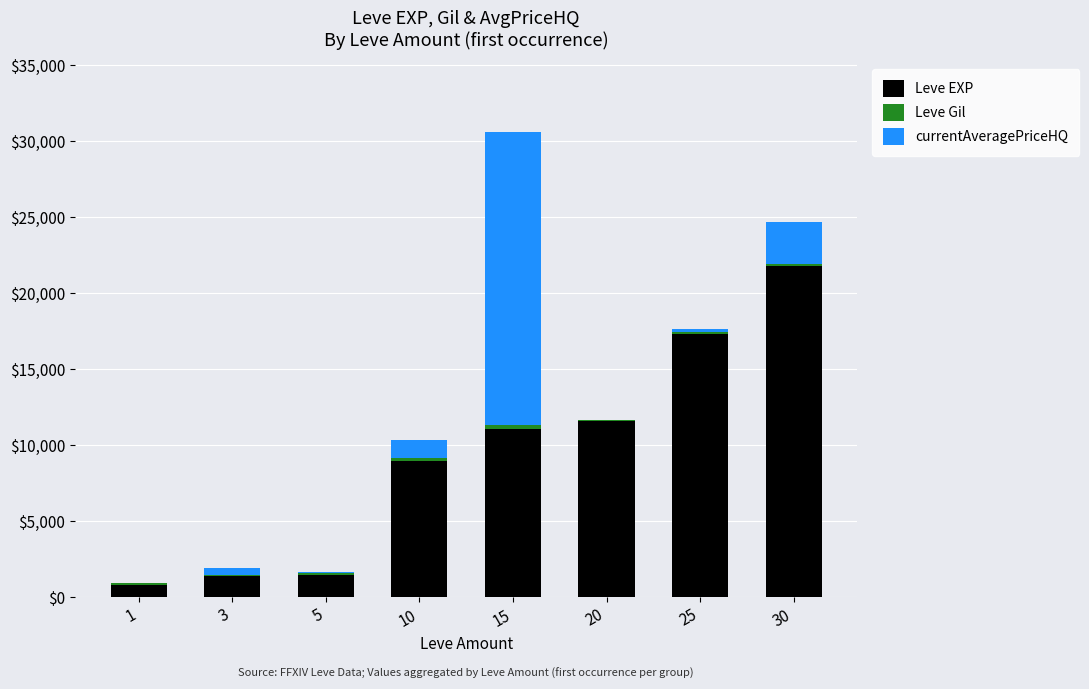

What is the sum of all Leve EXP values?

74130.0